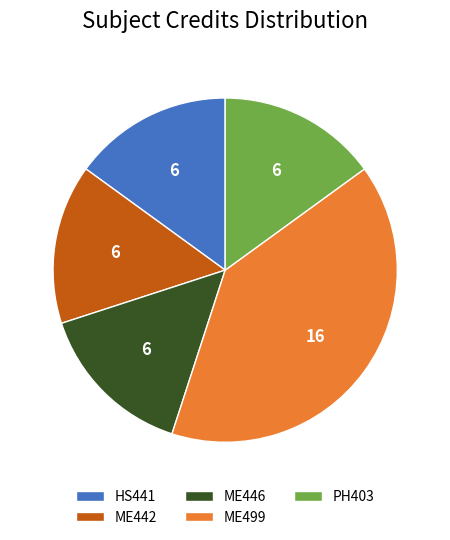

Does any single category account for the majority?

No